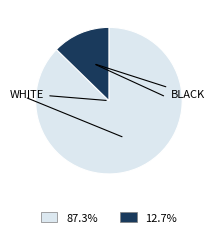

Is there a majority slice in this chart?

Yes